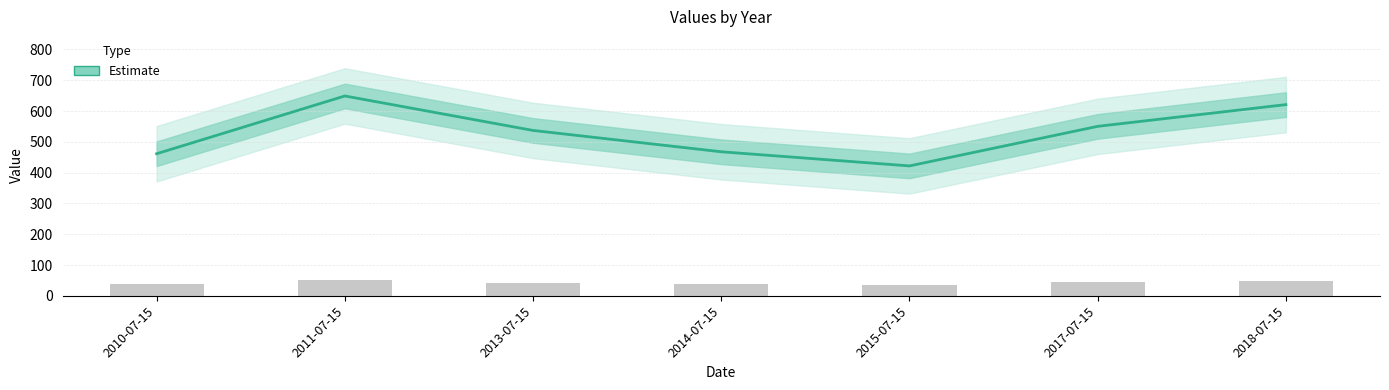

The value at 2014-07-15 is 467.8. True or false?

True